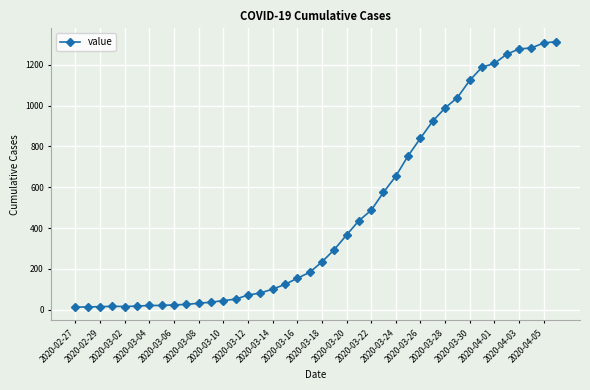

What is the minimum value shown in the chart?

13